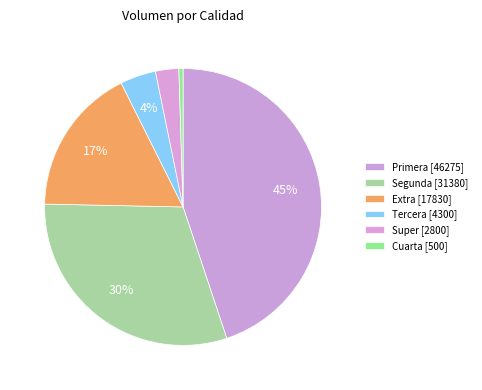

How many segments does this pie chart have?

6